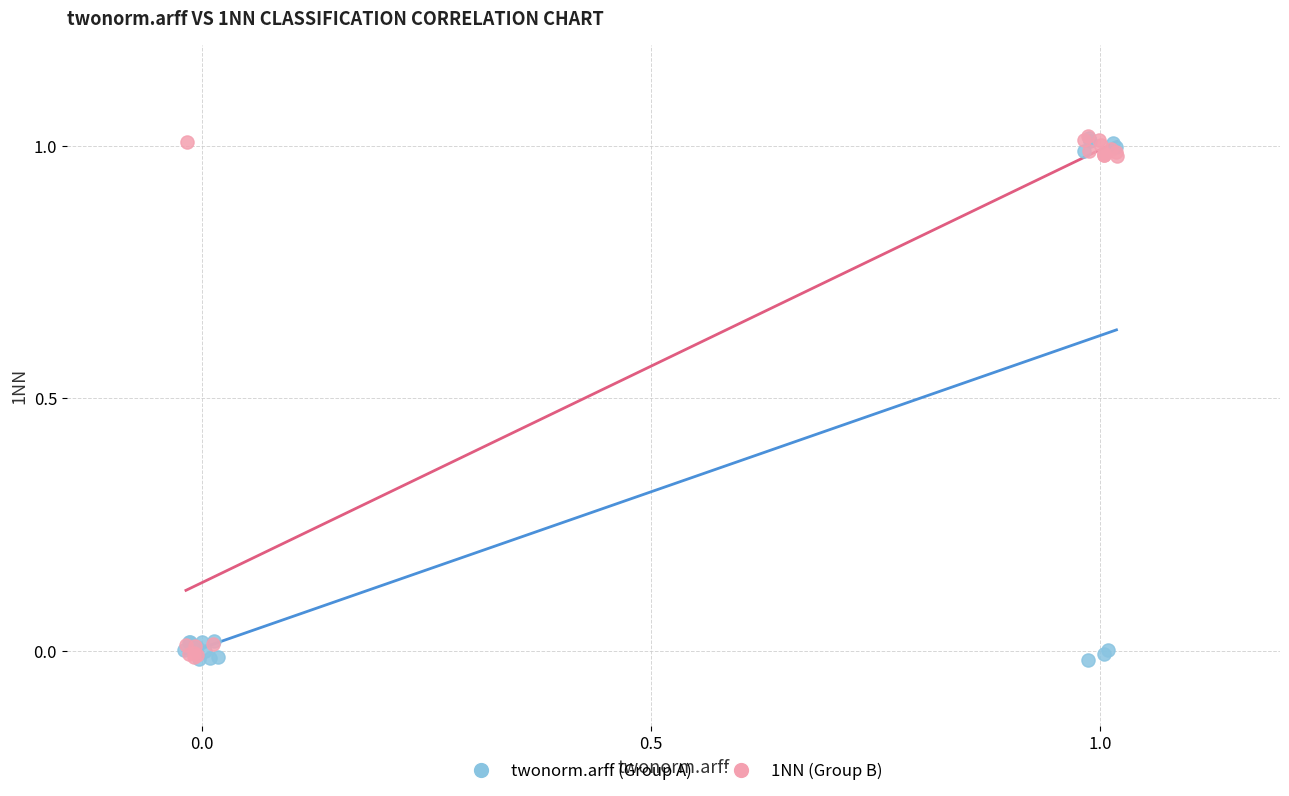

What are all the series names shown in the legend?

twonorm.arff (Group A), 1NN (Group B)